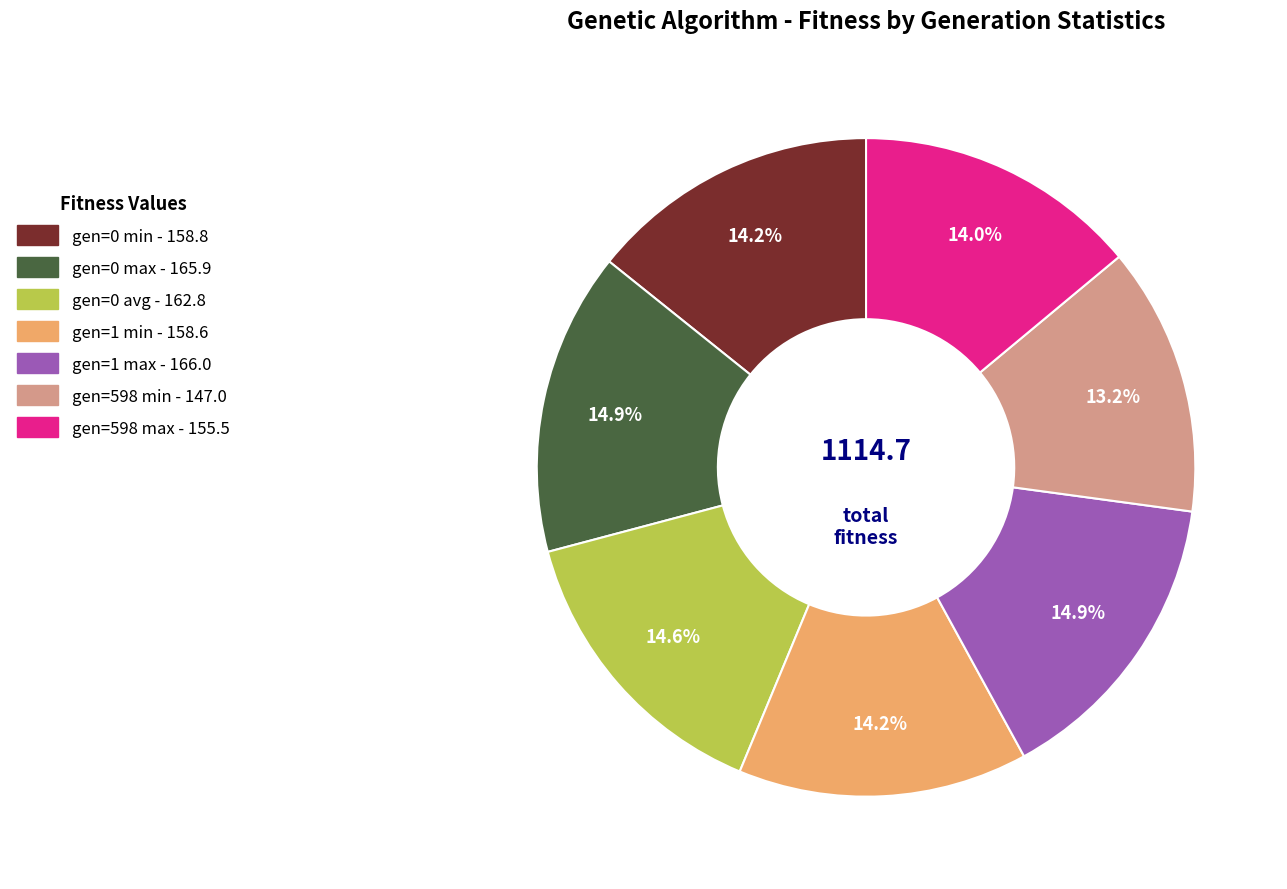

What percentage is NOT represented by gen=1 min?

85.8%